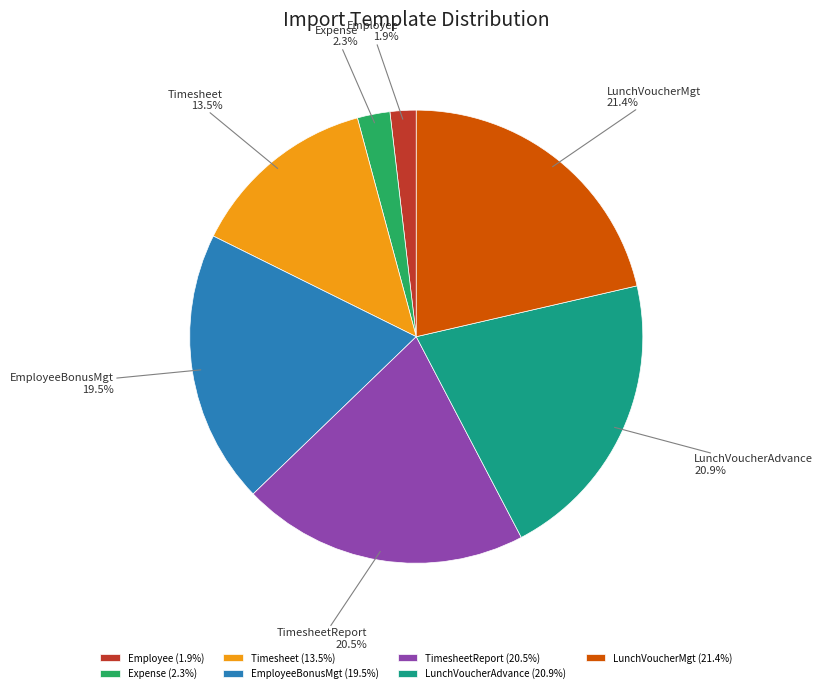

Is there a majority slice in this chart?

No